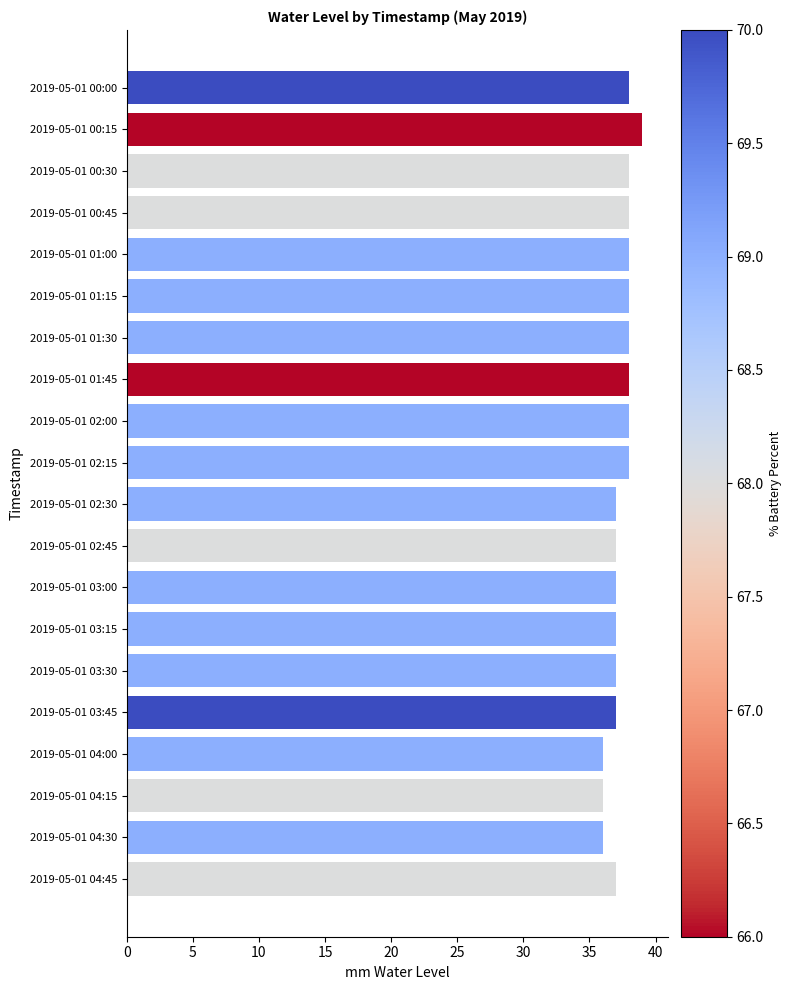

What position from the top is 2019-05-01 02:15?

10